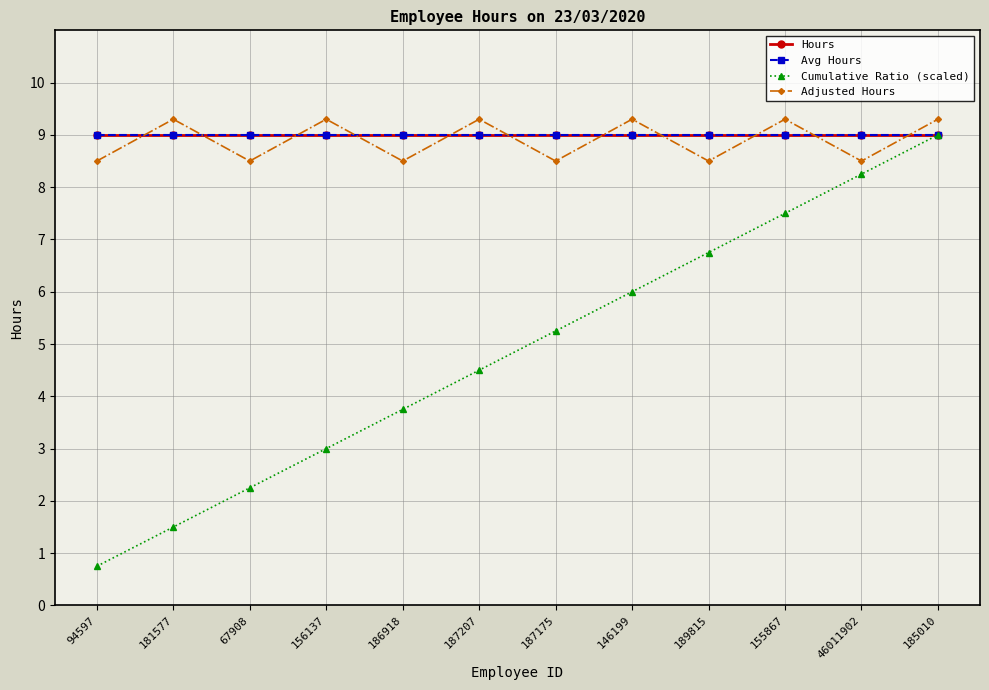

What is the difference between the highest and lowest values at 46011902?

0.8